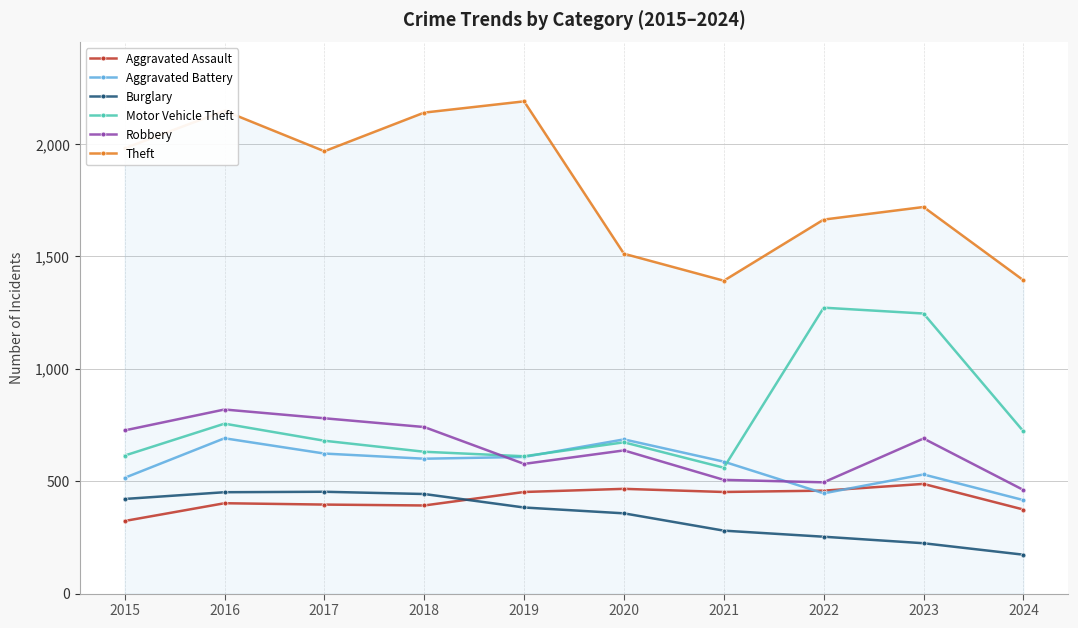

What is the difference between the Aggravated Battery values at 2019 and 2020?

78